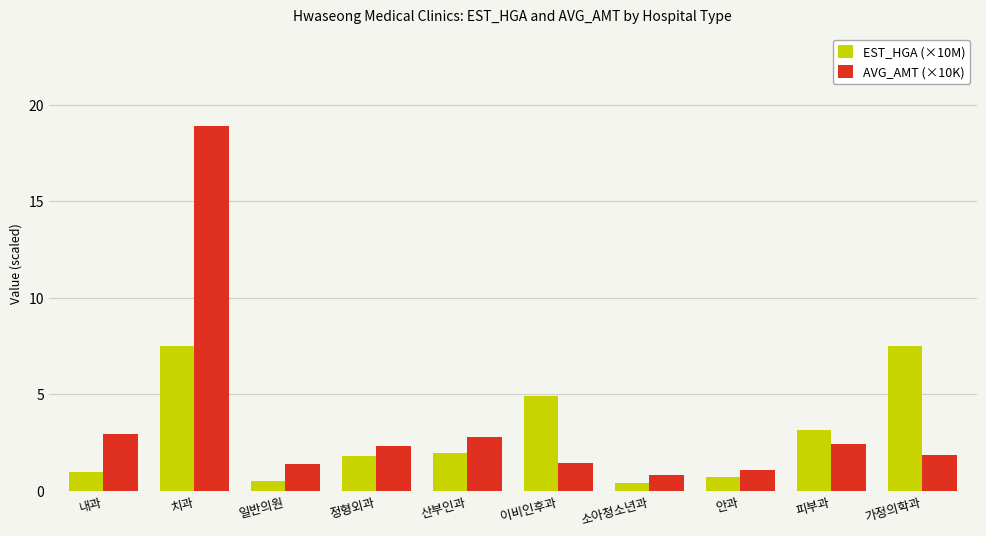

The value of EST_HGA (×10M) at 정형외과 is 1.8. True or false?

True